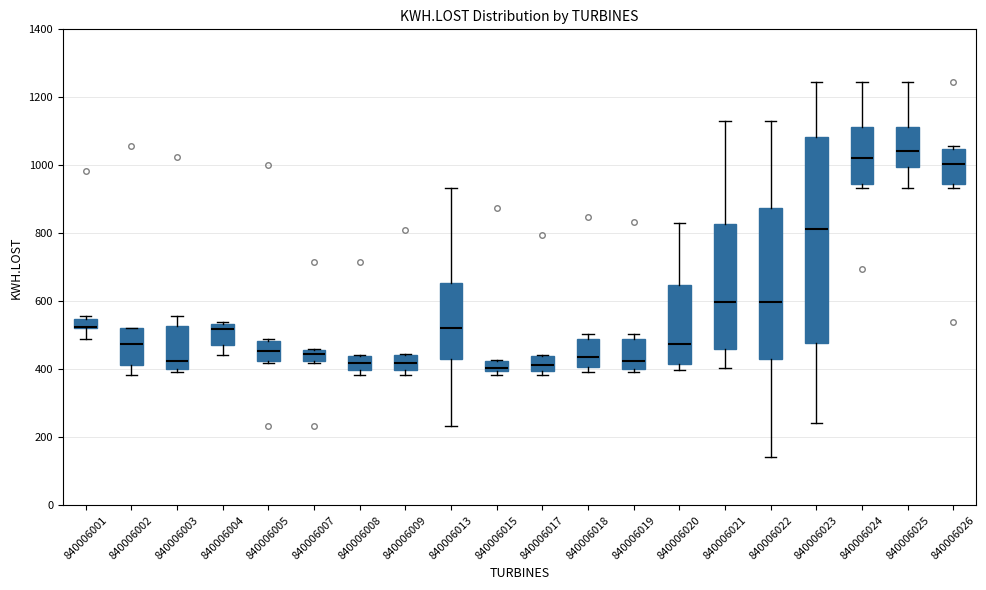

Comparing the boxes themselves (not the whiskers), which one is the tallest?

840006023